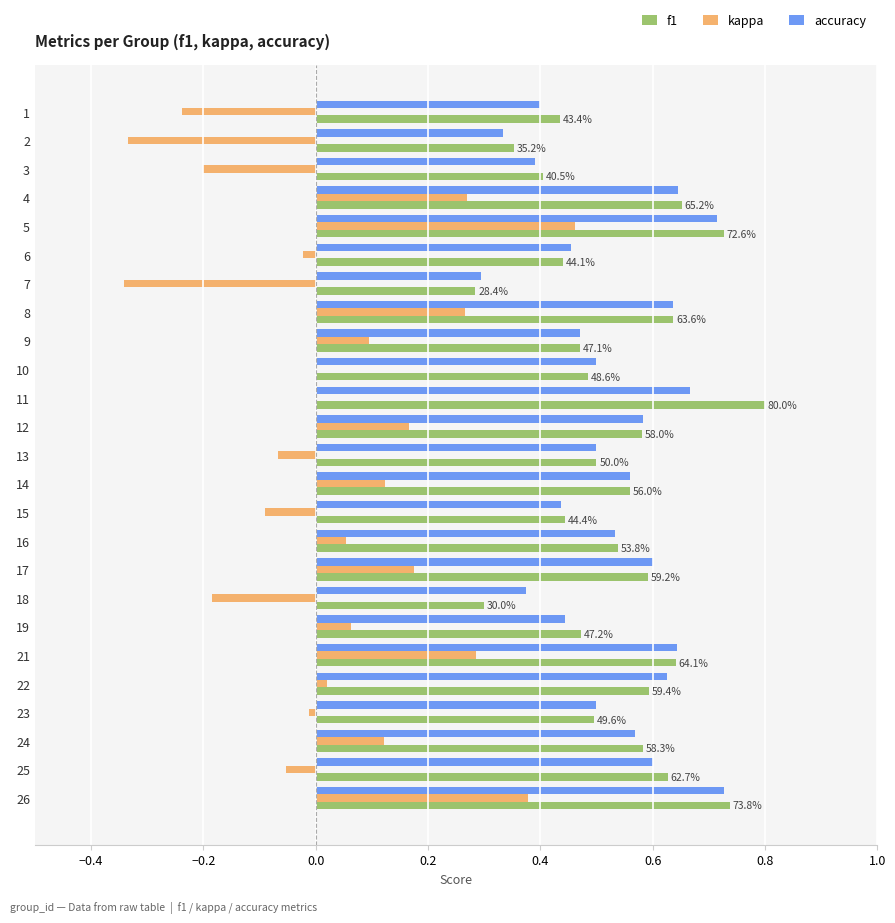

What is the sum of all accuracy values?

13.2